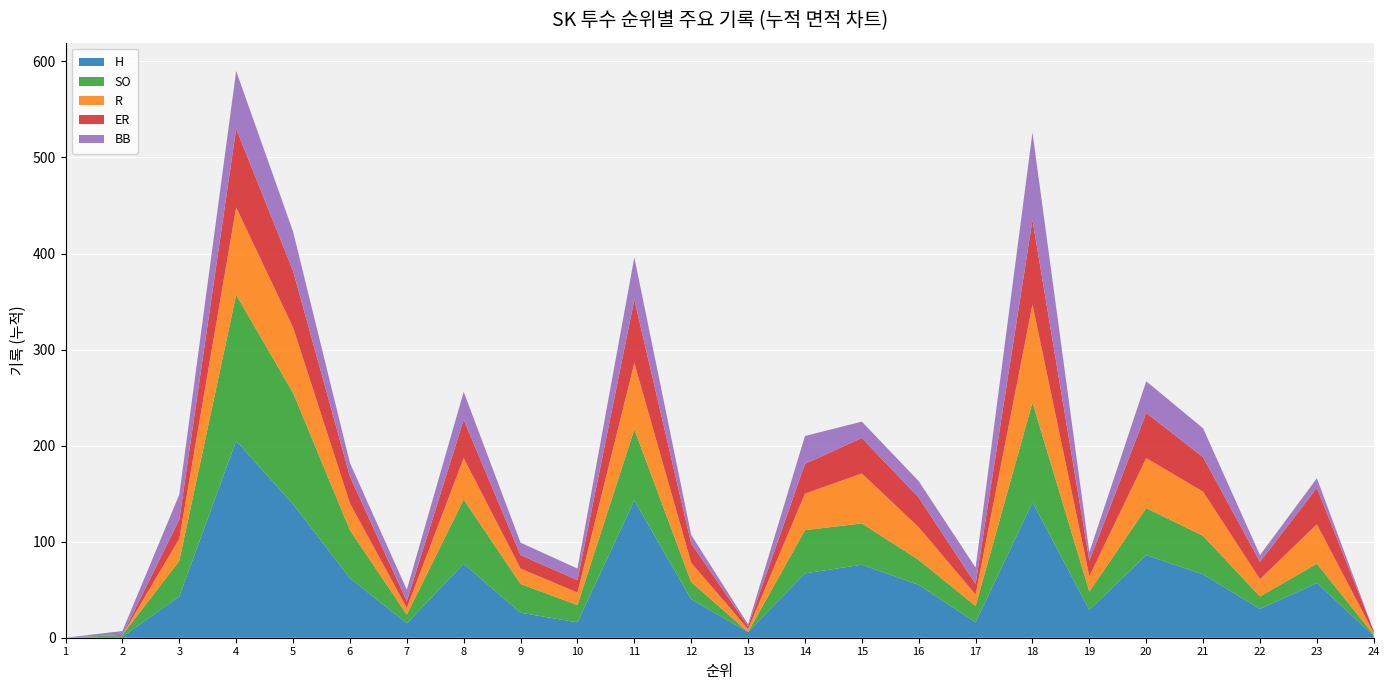

Reading right to left, what are all the values shown in this chart?

H: 2	57	30	66	86	29	141	16	55	76	67	6	40	143	16	26	77	15	62	139	205	43	1	0
SO: 1	20	13	40	49	19	104	17	26	43	45	0	18	74	18	30	67	9	50	116	152	37	2	0
R: 2	41	18	46	52	16	102	12	34	52	38	3	20	69	13	16	43	7	28	68	91	23	0	0
ER: 2	38	18	36	47	16	88	11	31	37	31	3	20	66	13	14	40	7	28	59	82	20	0	0
BB: 0	10	7	30	33	9	91	17	17	17	29	2	9	44	12	13	29	12	14	41	60	26	4	0